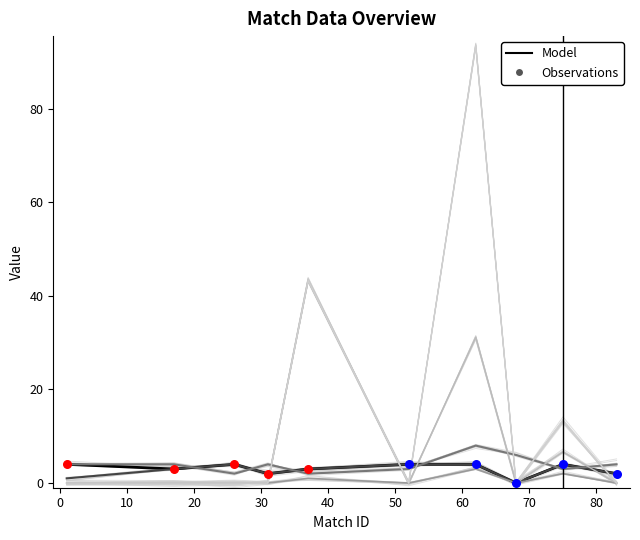

What is the total value across all series at 10?

10.0